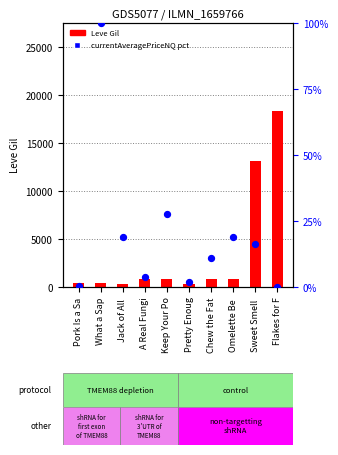

Which series contains the lowest Y value?

currentAveragePriceNQ percentile